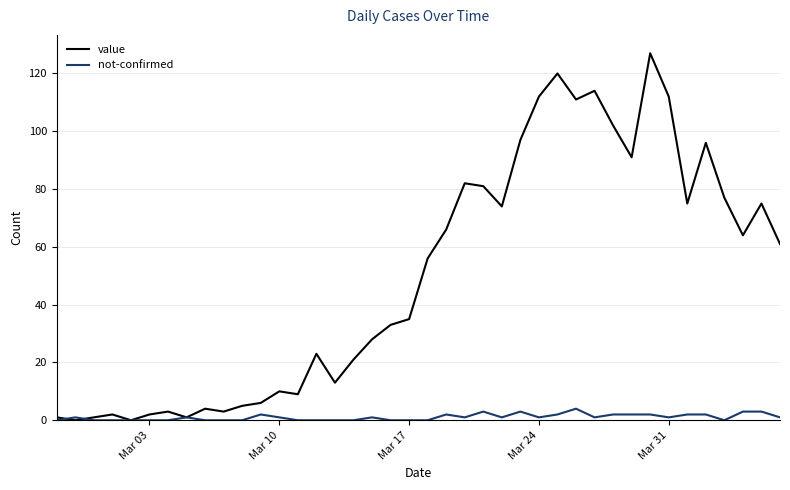

Reading left to right, list all the values displayed in this chart.

value: 1	0	1	2	0	2	3	1	4	3	5	6	10	9	23	13	21	28	33	35	56	66	82	81	74	97	112	120	111	114	102	91	127	112	75	96	77	64	75	61
not-confirmed: 0	1	0	0	0	0	0	1	0	0	0	2	1	0	0	0	0	1	0	0	0	2	1	3	1	3	1	2	4	1	2	2	2	1	2	2	0	3	3	1